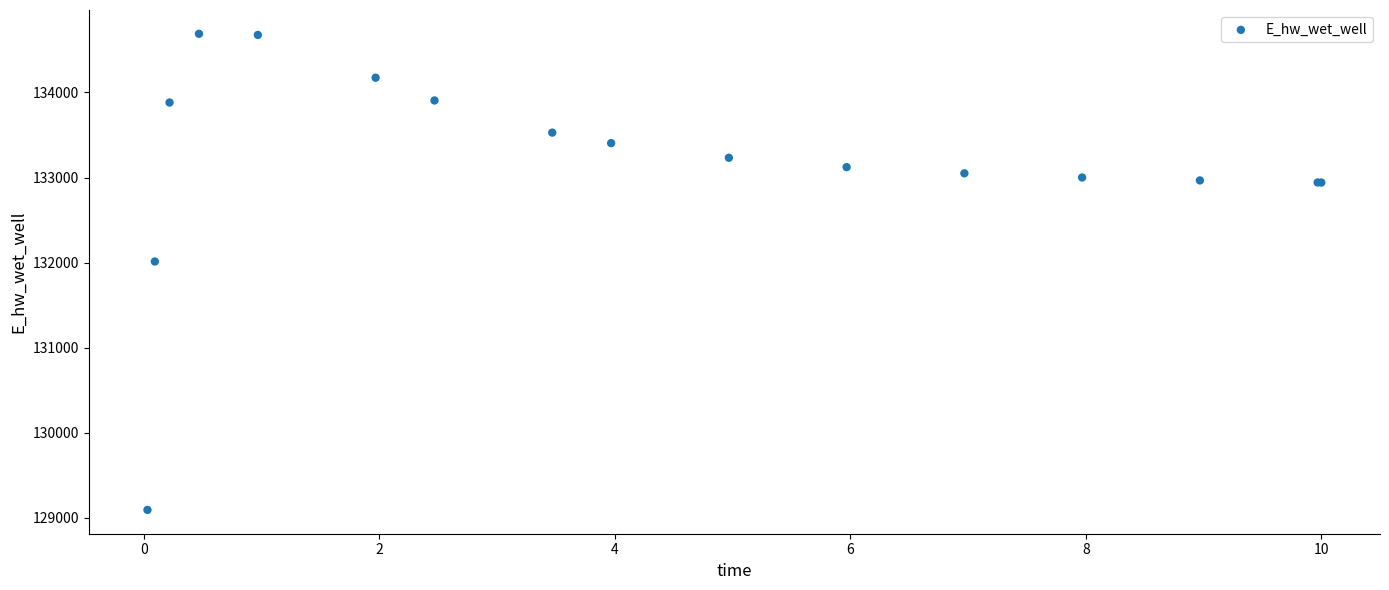

What Y value in the scatter plot is closest to 131891?

132013.4